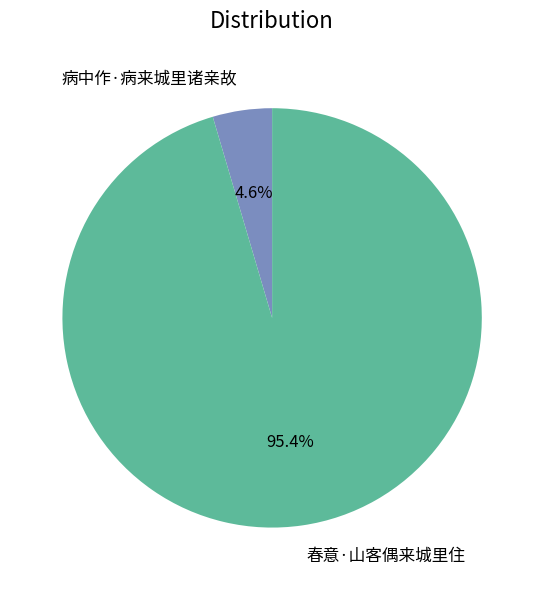

Rank the categories by value from highest to lowest.

春意·山客偶来城里住, 病中作·病来城里诸亲故